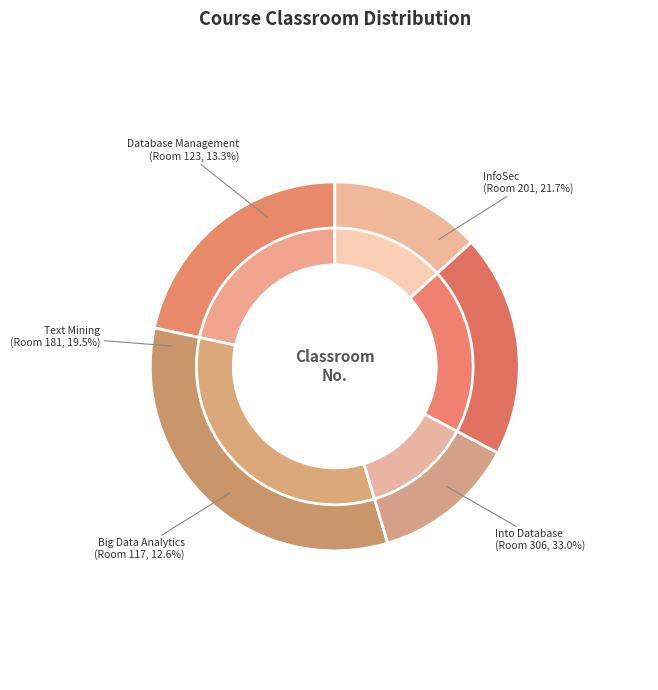

Does InfoSec (11) represent more than half of the total?

No